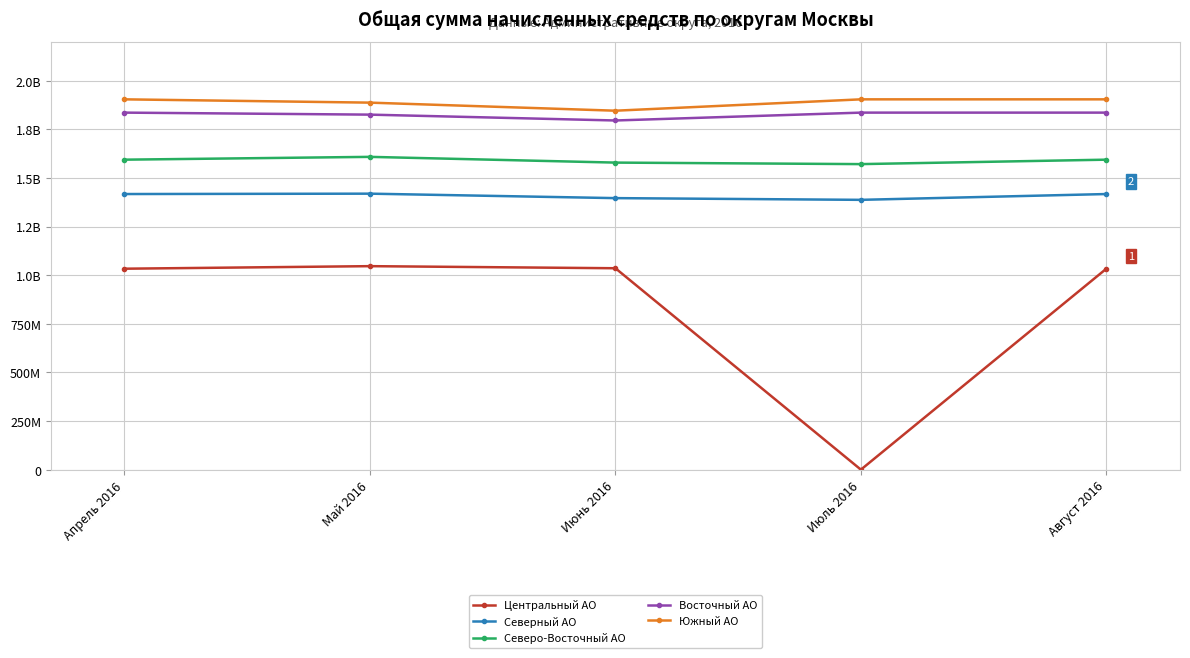

Does the chart have visible grid lines?

Yes